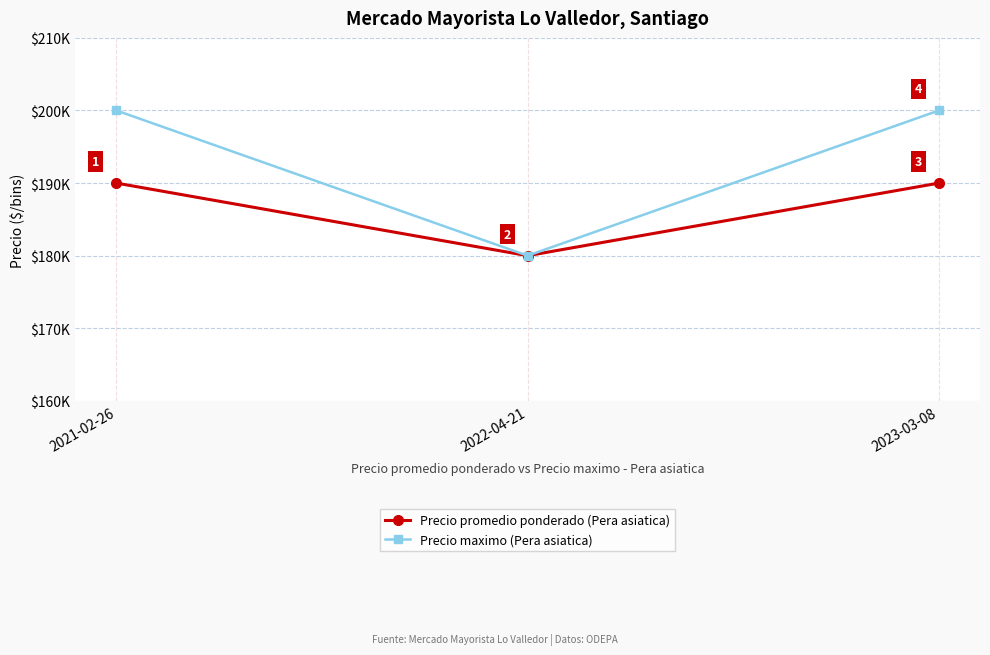

What are all the series names shown in the legend?

Precio promedio ponderado (Pera asiatica), Precio maximo (Pera asiatica)